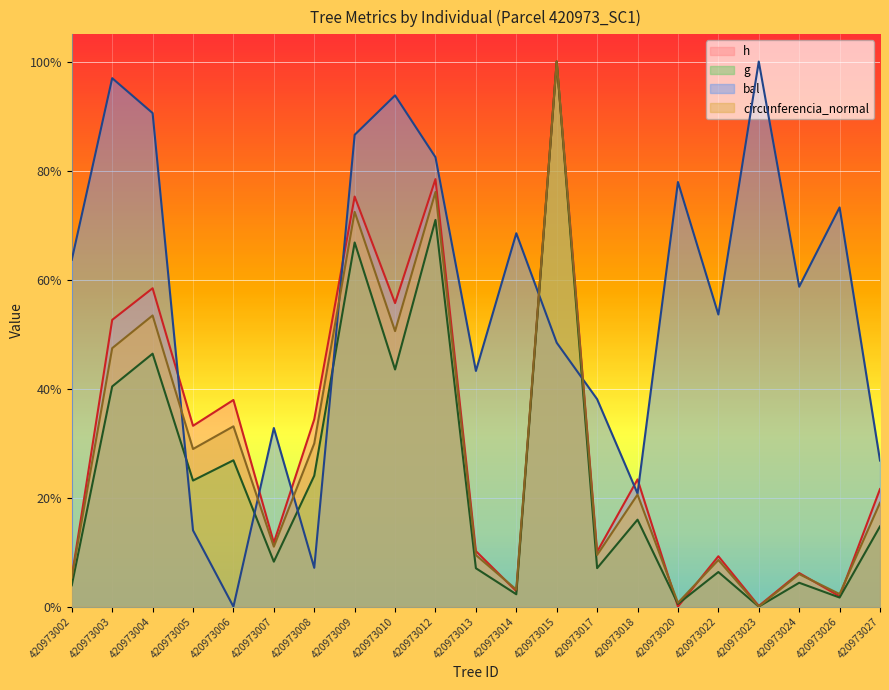

Which has a higher value, 420973020 or 420973017?

420973017